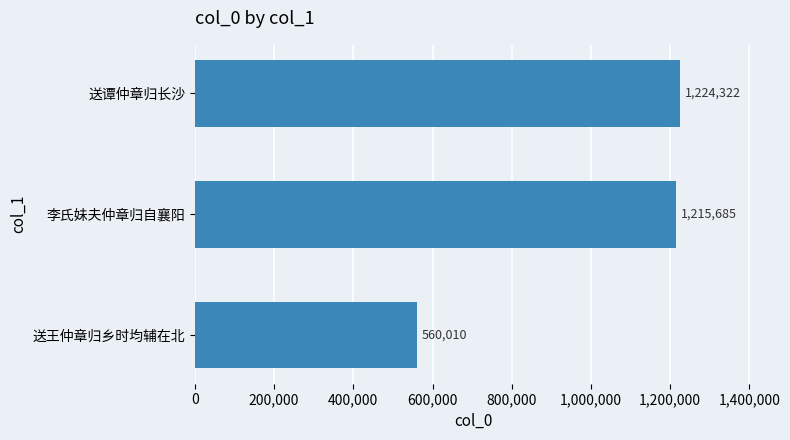

Reading top to bottom, list all the values displayed in this chart.

送谭仲章归长沙=1224322	李氏妹夫仲章归自襄阳=1215685	送王仲章归乡时均辅在北=560010